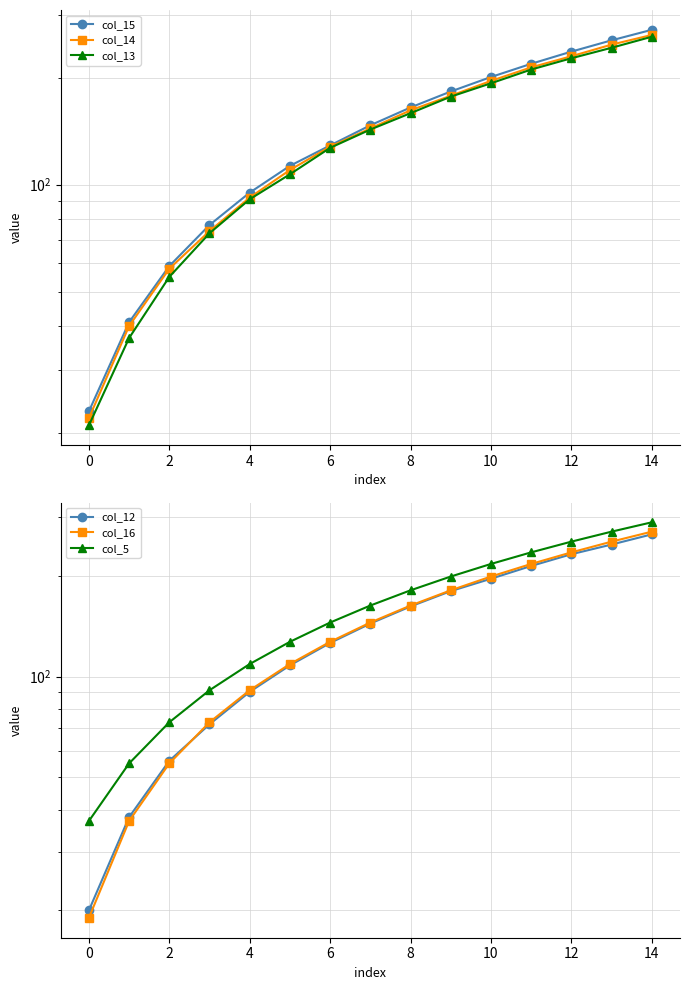

Does the chart display data point markers on the line(s)?

Yes